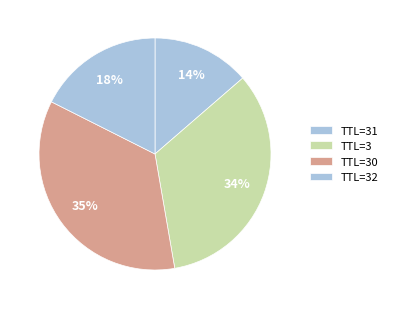

What is the smallest slice in the pie chart?

31